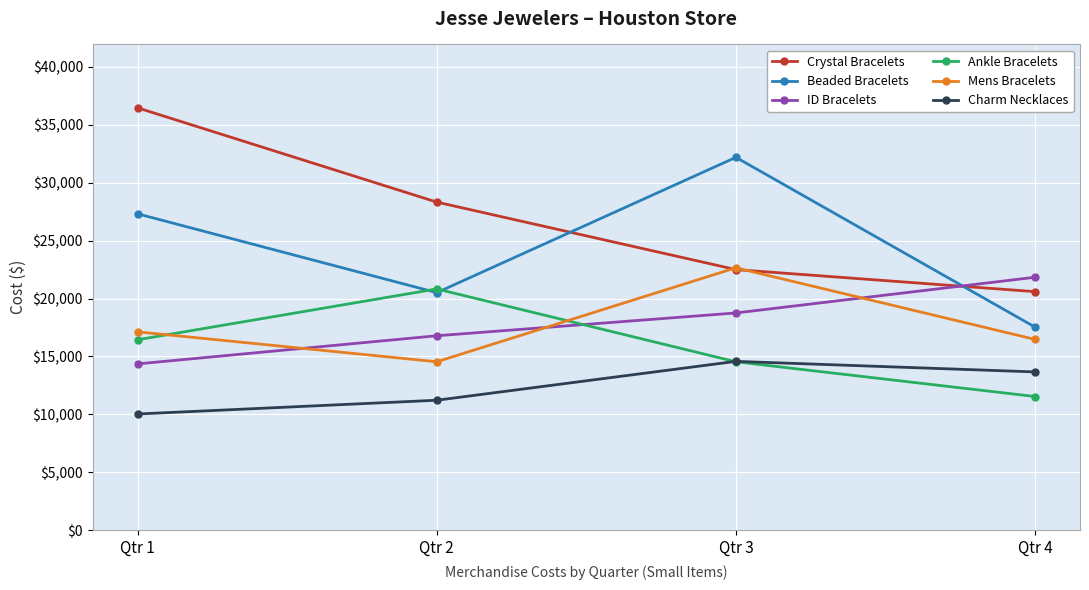

At how many categories does at least one series exceed 35700?

1